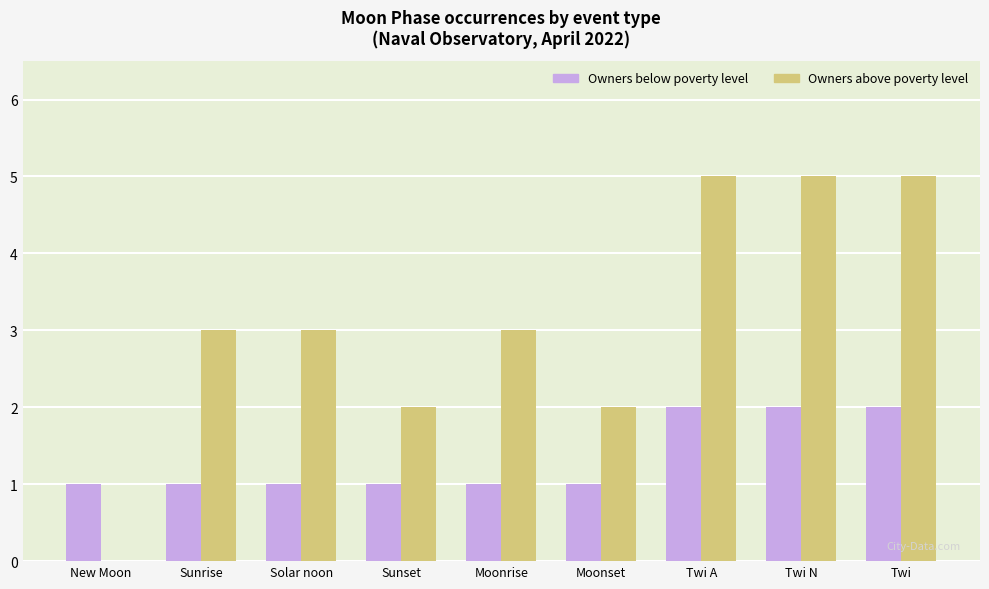

Reading left to right, list all the values displayed in this chart.

Owners below poverty level: New Moon=1	Sunrise=1	Solar noon=1	Sunset=1	Moonrise=1	Moonset=1	Twi A=2	Twi N=2	Twi=2
Owners above poverty level: New Moon=0	Sunrise=3	Solar noon=3	Sunset=2	Moonrise=3	Moonset=2	Twi A=5	Twi N=5	Twi=5